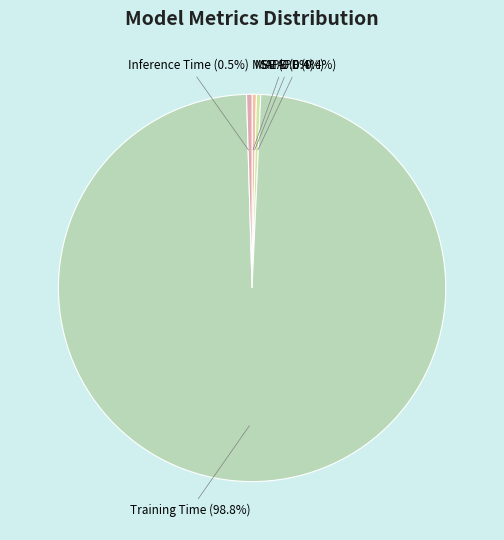

Does SMAPE (0.4%) represent more than half of the total?

No